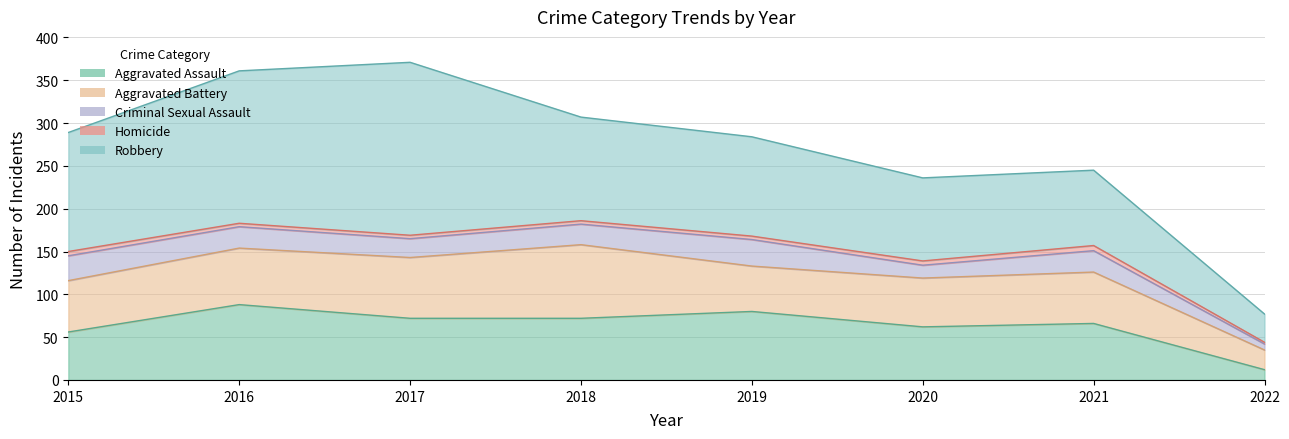

Reading left to right, transcribe all the data shown in this chart.

Aggravated Assault: 56	88	72	72	80	62	66	12
Aggravated Battery: 60	66	71	86	53	57	60	23
Criminal Sexual Assault: 29	25	22	24	31	15	25	7
Homicide: 5	4	4	4	4	5	6	2
Robbery: 139	178	202	121	116	97	88	33